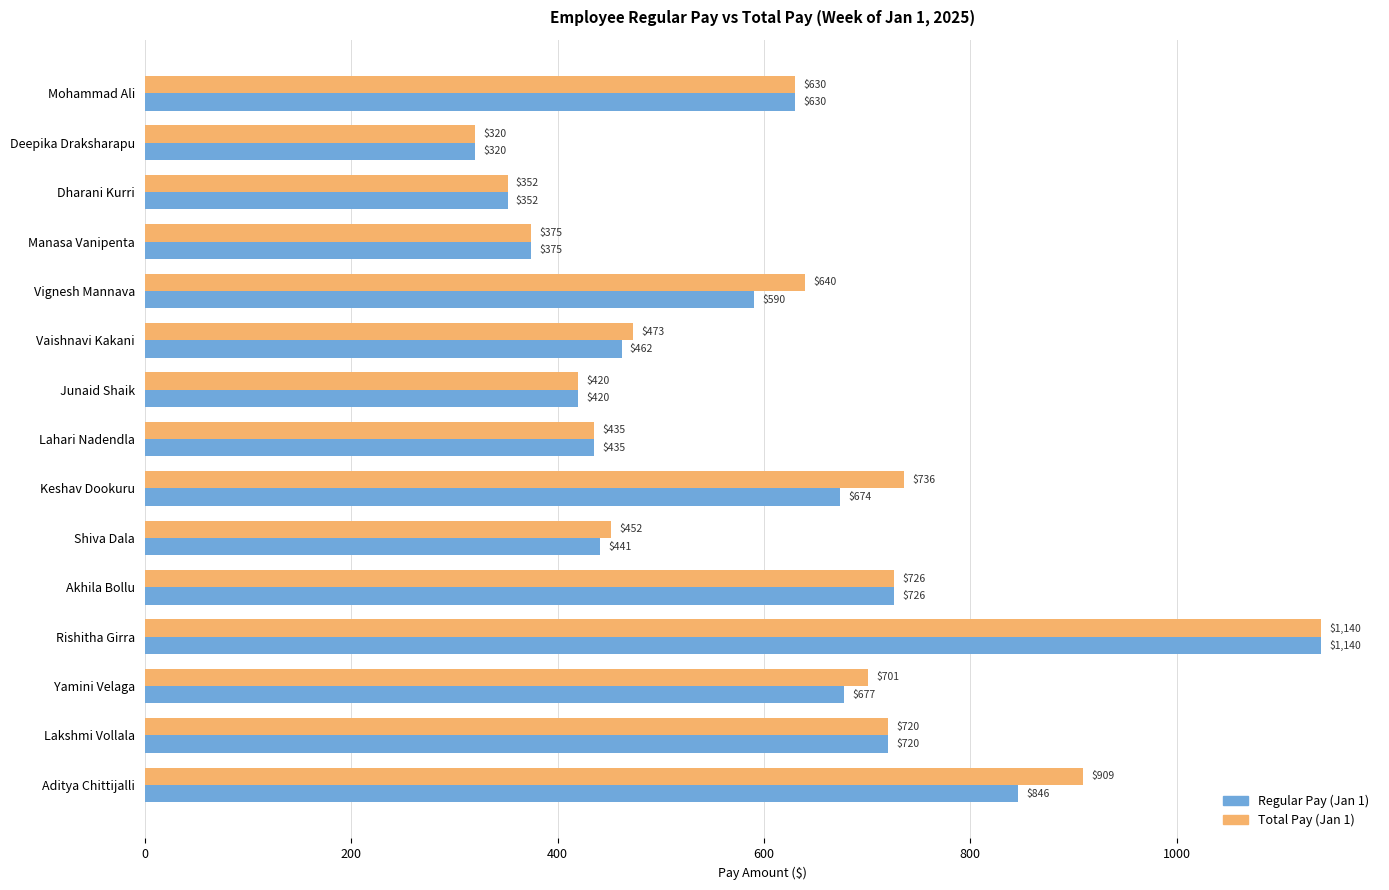

What is the average value of the Regular Pay (Jan 1) series?

587.2